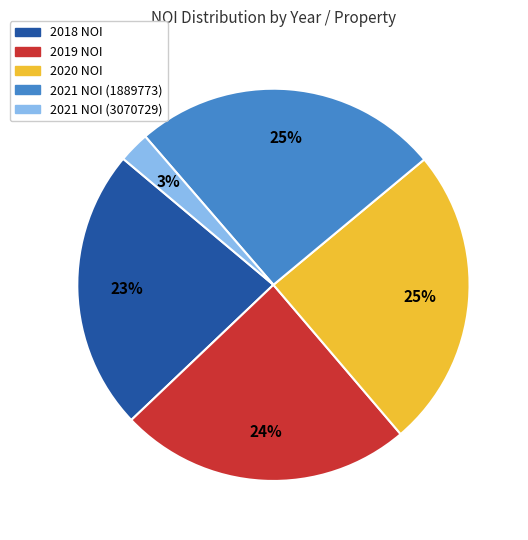

Count the number of slices in the pie.

5